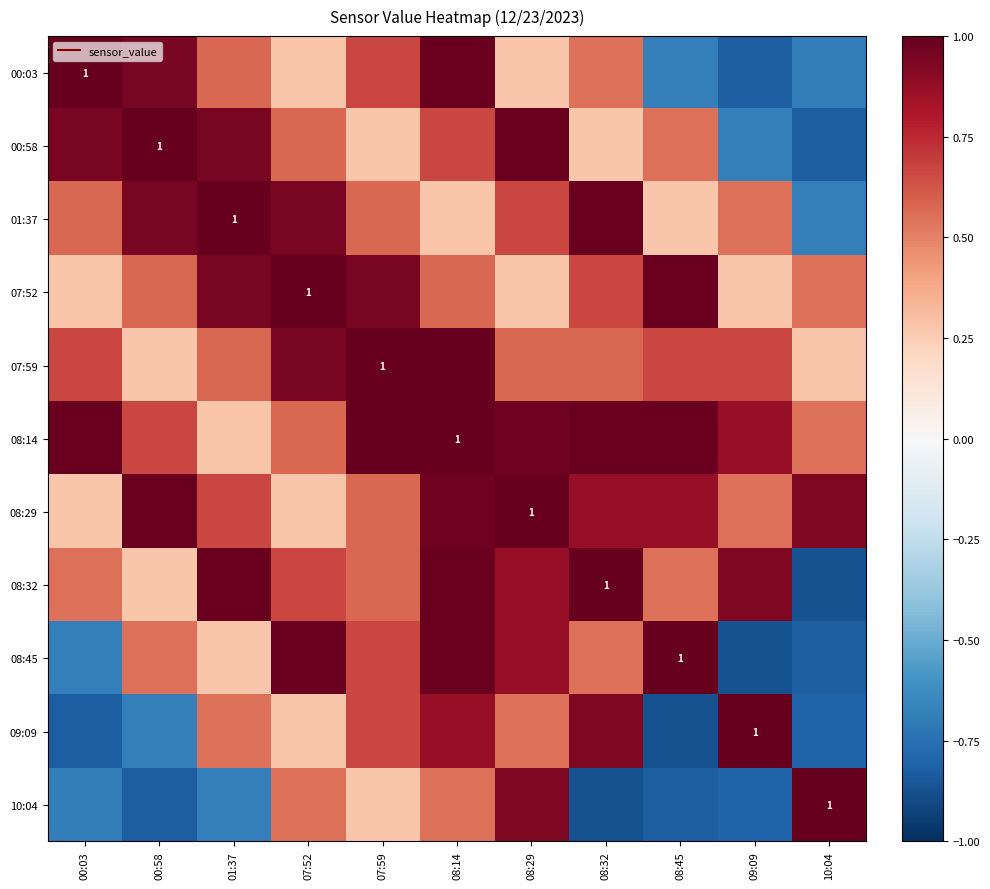

What is the total value across all series at 08:14?

8.9